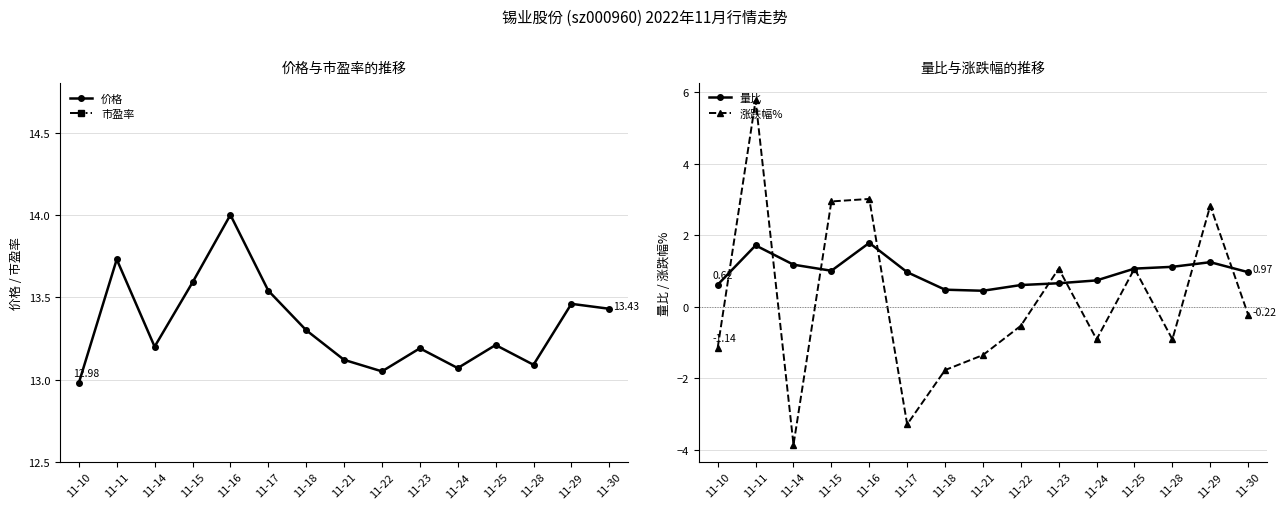

True or false: 涨跌幅% and 市盈率 intersect in this chart.

False